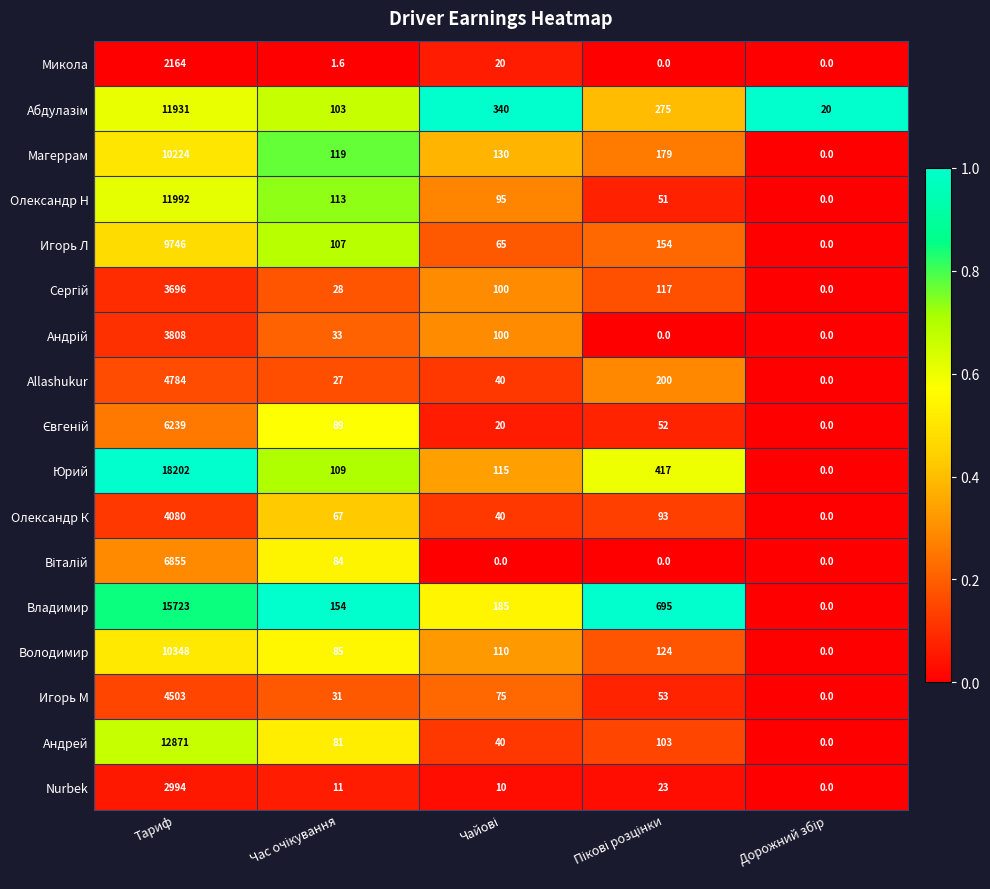

What is the approximate value of Allashukur at Тариф?

4784.0